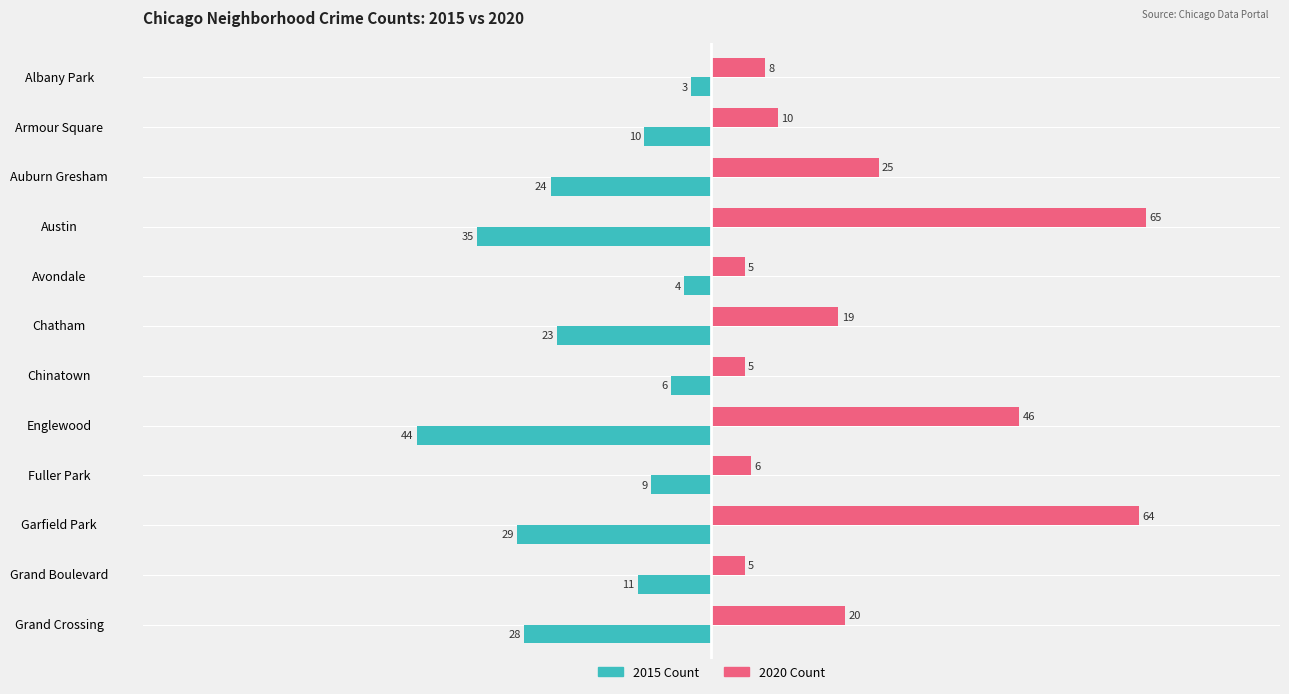

At which category is the sum across all series the highest?

Garfield Park